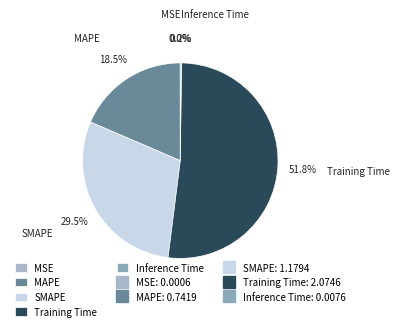

What is the largest slice in the pie chart?

Training Time